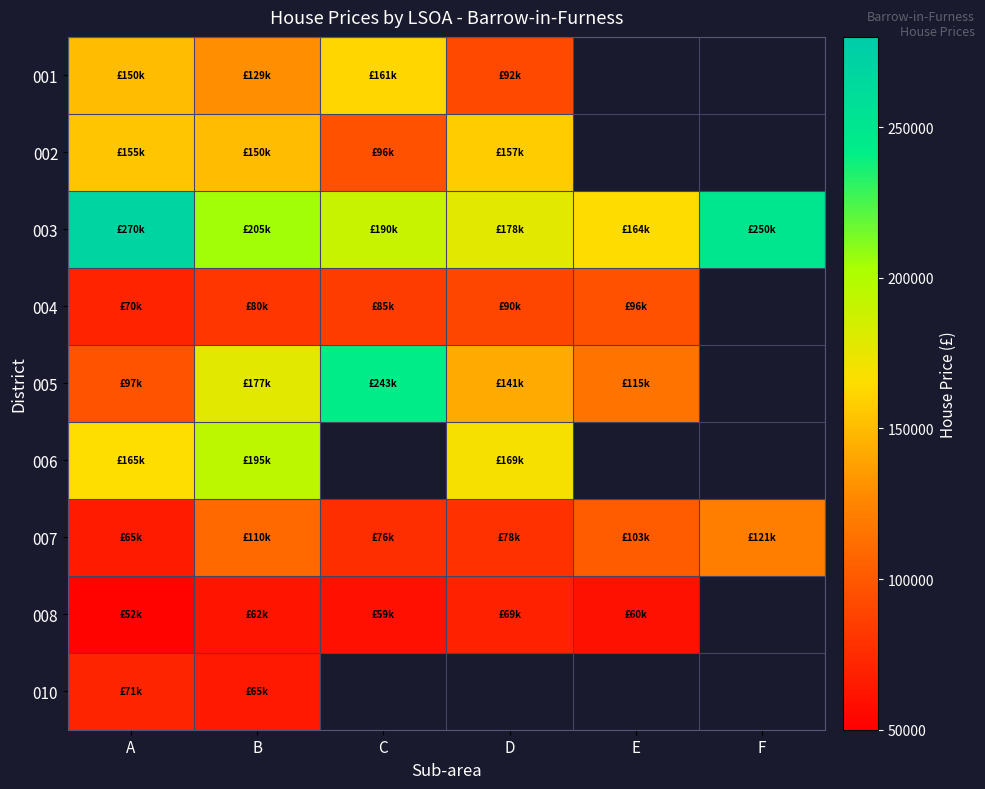

True or false: 003 has a value of 164950.0 at E.

True